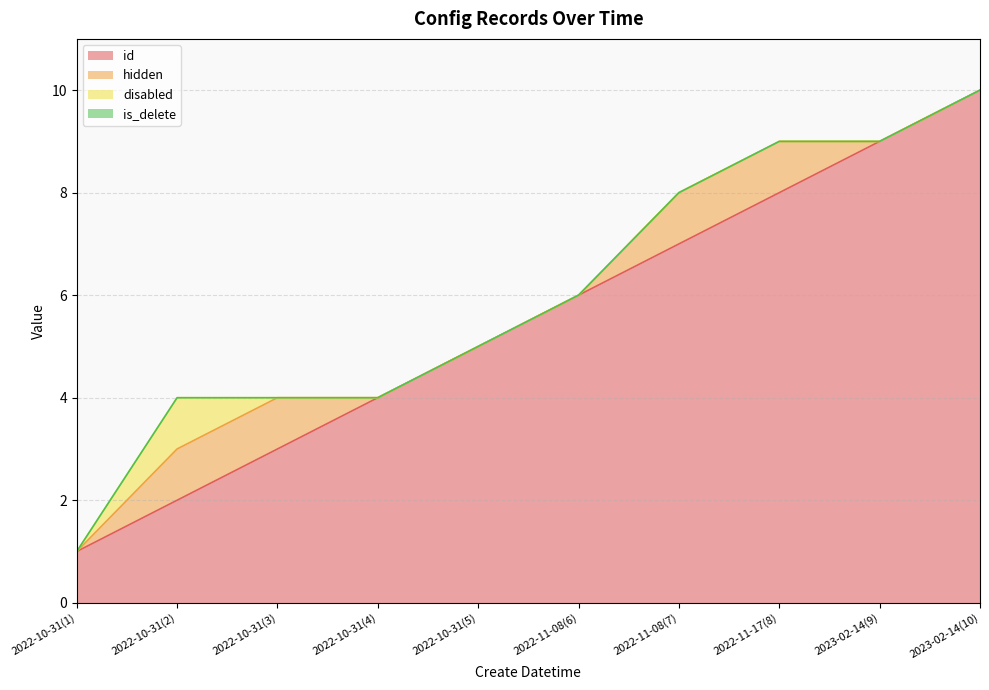

Is the value of is_delete at 2022-10-31(2) greater than the value of id at 2022-10-31(2)?

No